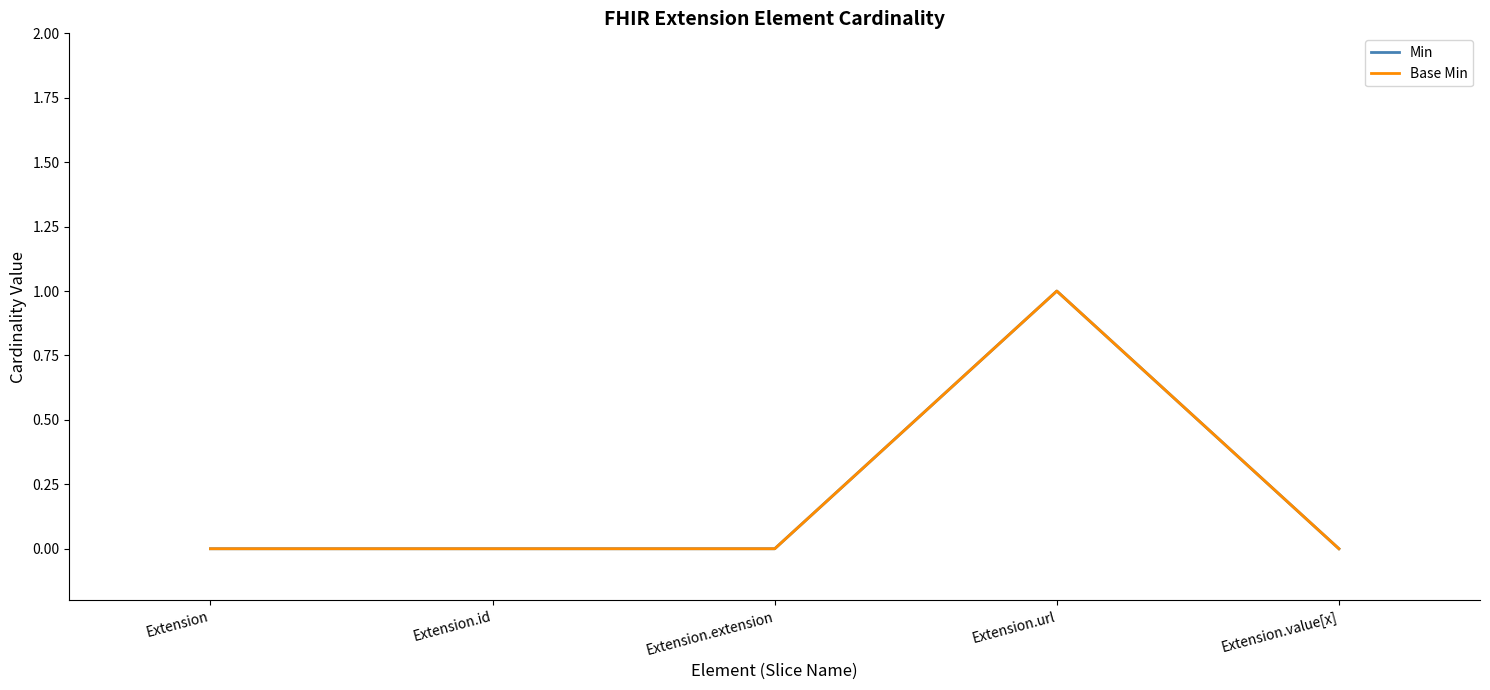

Does the chart display data point markers on the line(s)?

No